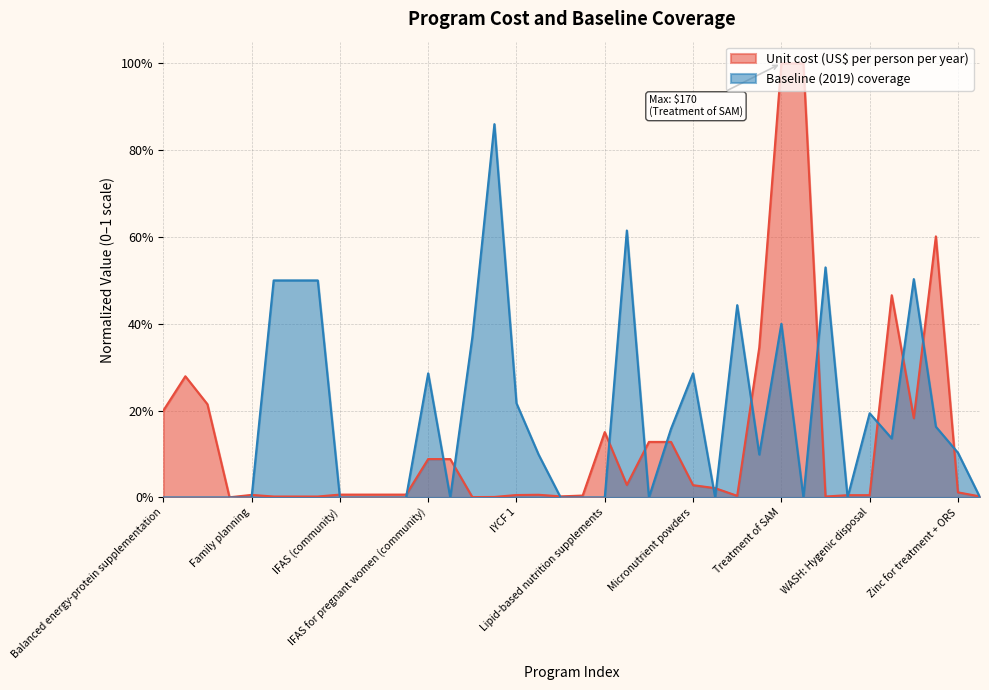

Rank the categories by Unit cost (US$ per person per year) value from highest to lowest.

Treatment of SAM, Management of MAM, WASH: Piped water, WASH: Improved sanitation, Public provision of complementary foods, Calcium supplementation, Cash transfers, Balanced energy-protein supplementation, WASH: Improved water source, Lipid-based nutrition supplements, Mg for eclampsia, Mg for pre-eclampsia, IFAS for pregnant women (community), IFAS for pregnant women (health facility), Long-lasting insecticide-treated bednets, Micronutrient powders, Multiple micronutrient supplementation, Zinc for treatment + ORS, IFAS (community), IFAS (health facility), IFAS (retailer), IFAS (school), IYCF 2, Family planning, IYCF 1, WASH: Handwashing, WASH: Hygenic disposal, Kangaroo mother care, Oral rehydration salts, IYCF 3, Zinc supplementation, IFA fortification of maize, IFA fortification of rice, IFA fortification of wheat flour, Vitamin A supplementation, Iron and iodine fortification of salt, IPTp, Delayed cord clamping